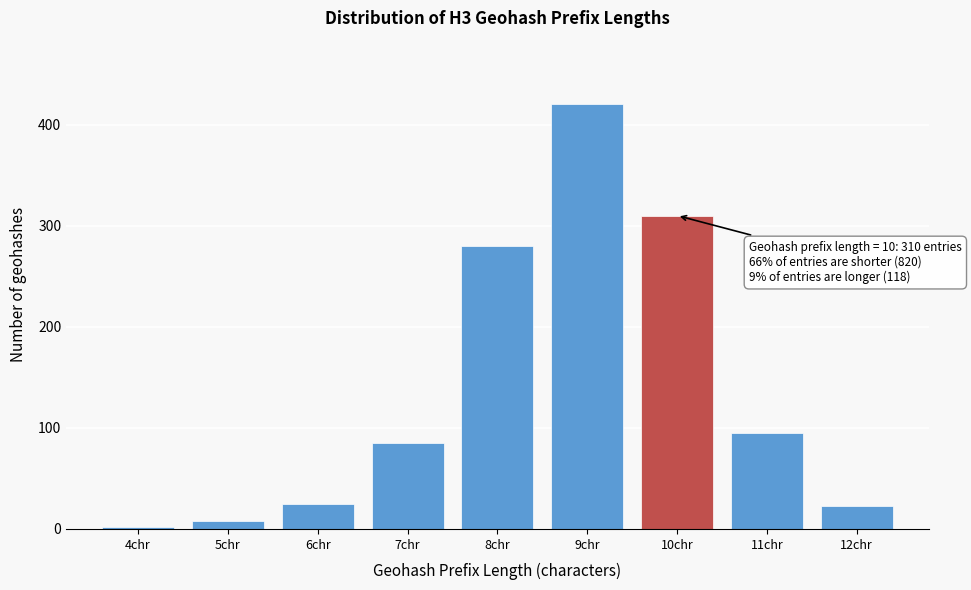

Reading left to right, list all the values displayed in this chart.

4chr=2	5chr=8	6chr=25	7chr=85	8chr=280	9chr=420	10chr=310	11chr=95	12chr=23